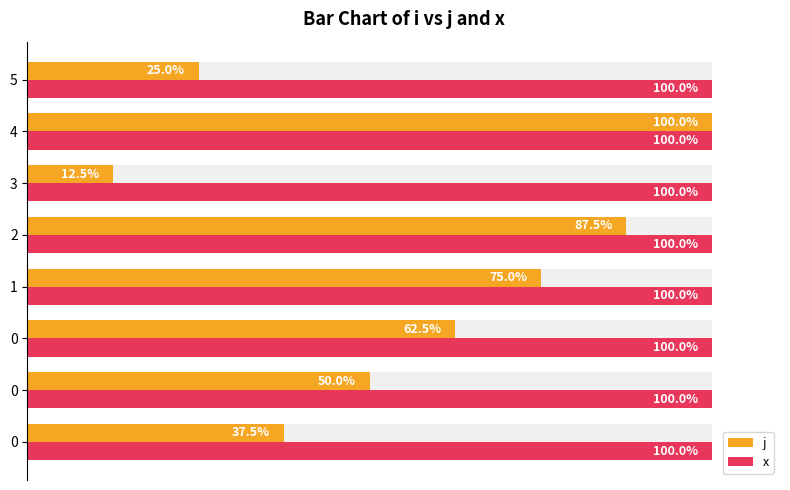

List the series in order of their peak value, lowest first.

x, j